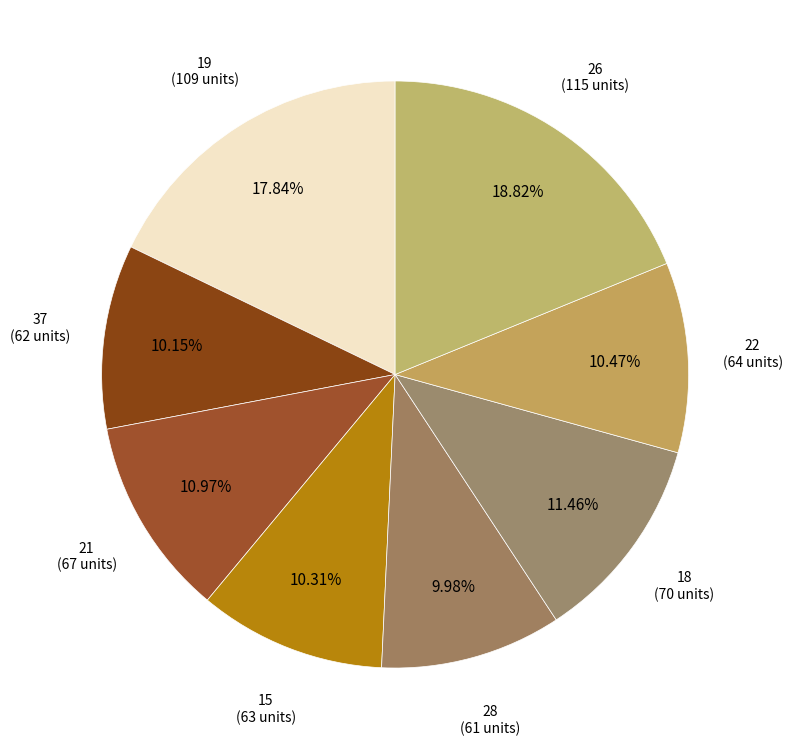

To the nearest percent, what percentage of the pie is 26?

19%